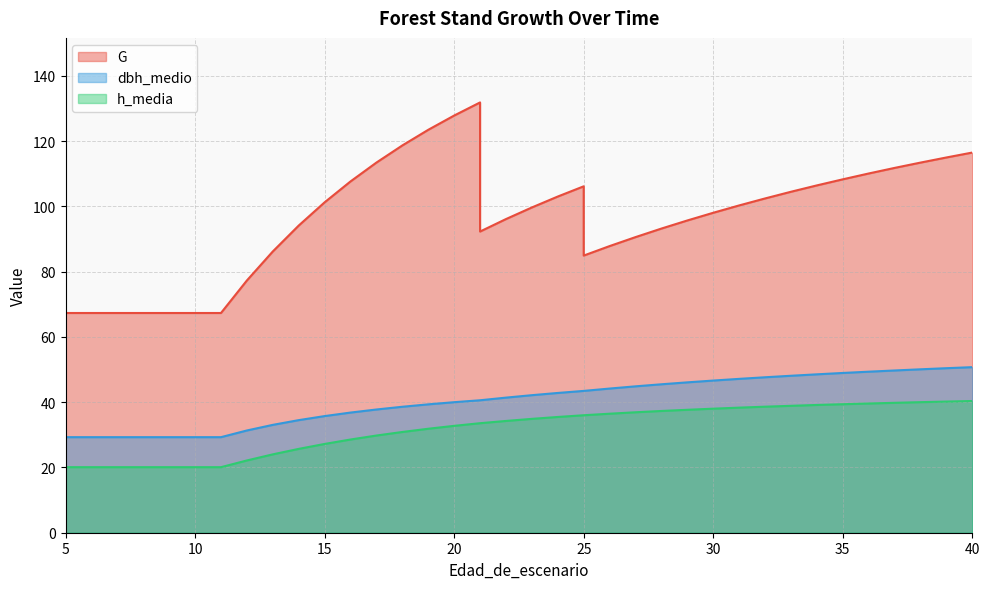

What is the sum of the dbh_medio values at 18 and 13?

71.7